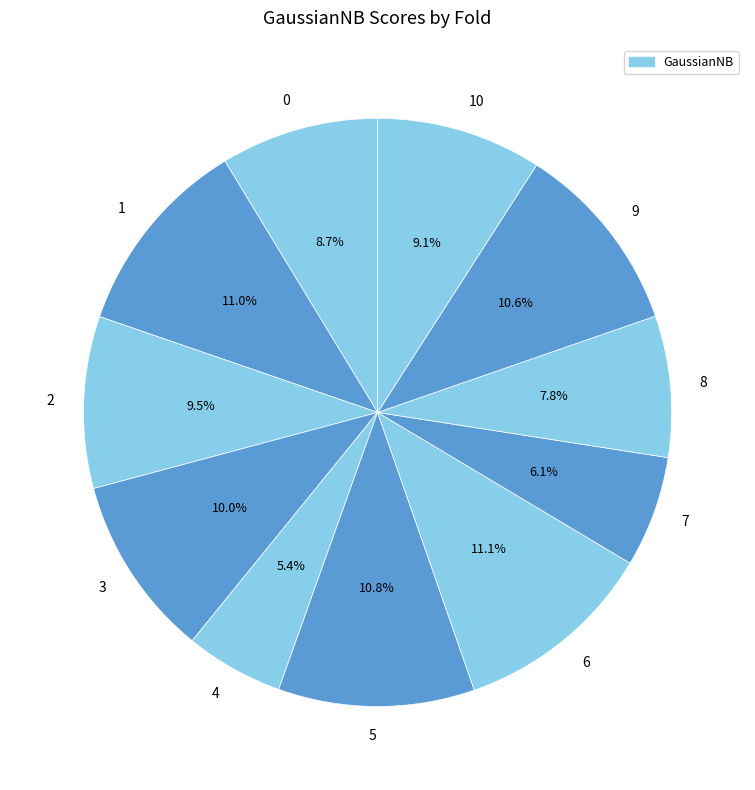

Is the sum of 4 and 5 greater than half?

No